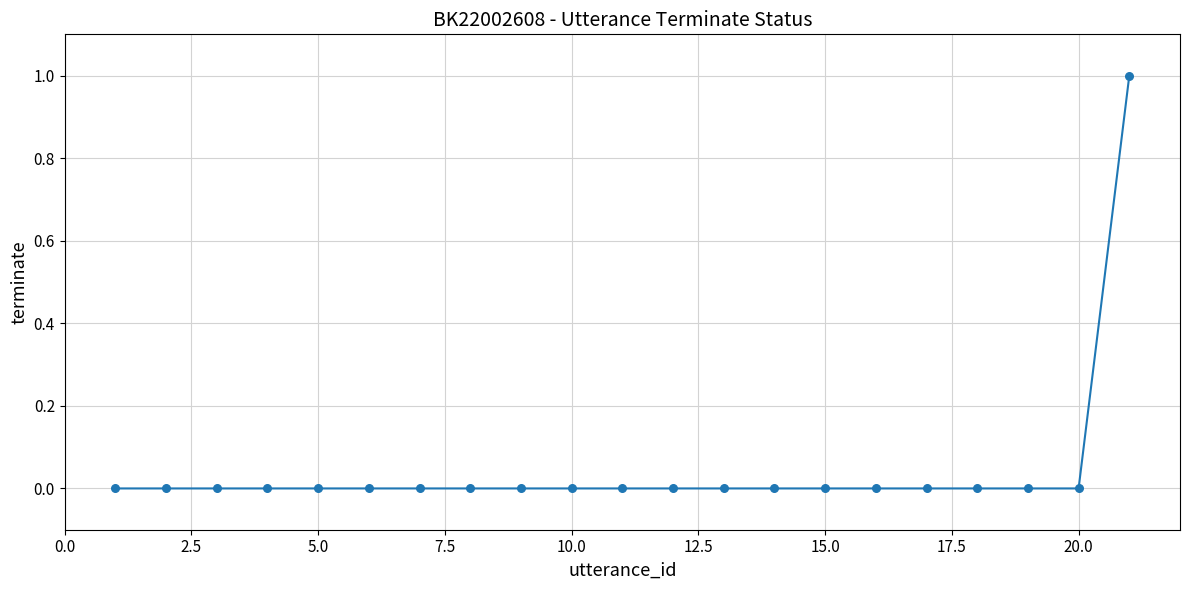

Is this an area chart (filled region under the line)?

No